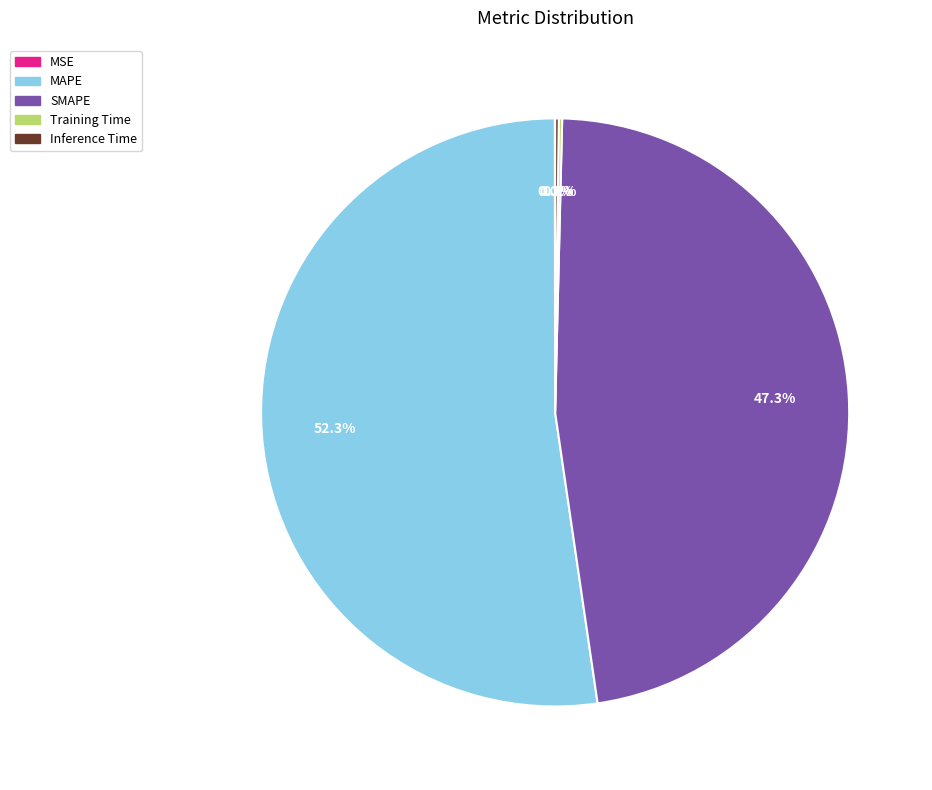

Which category has the biggest portion of the pie?

MAPE